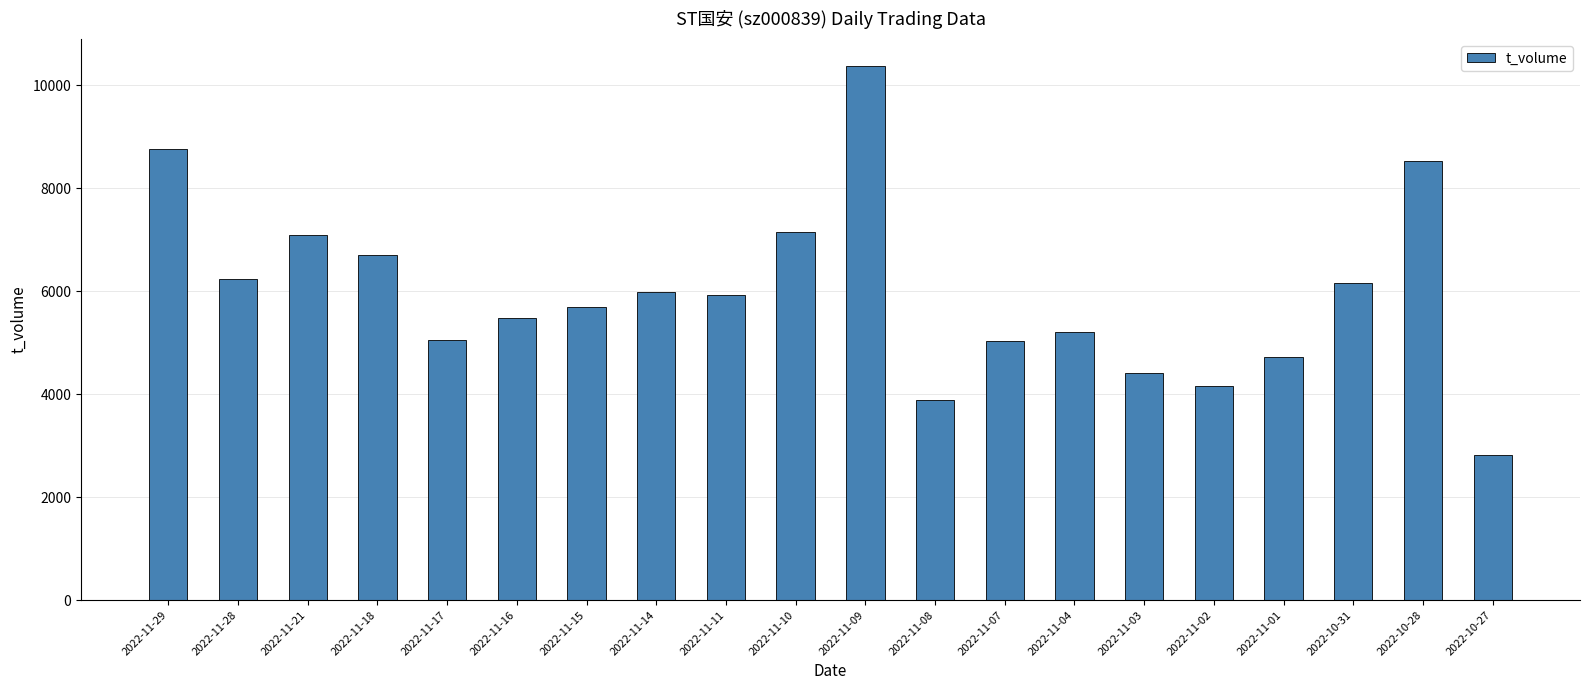

What is the smallest value displayed?

2818